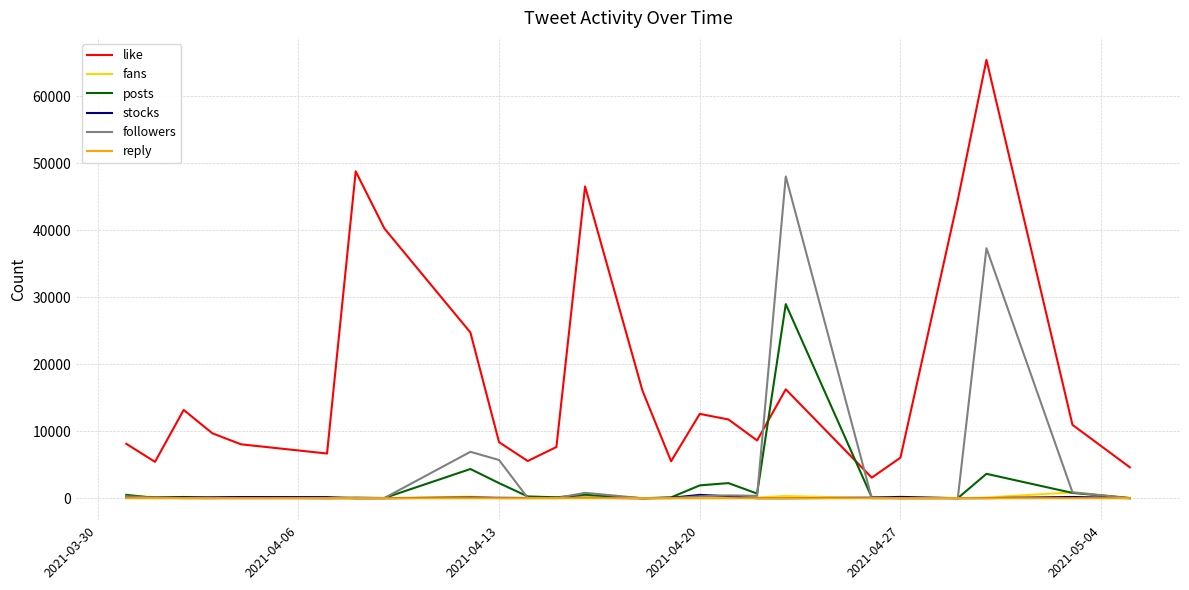

True or false: stocks and like cross at least once.

False